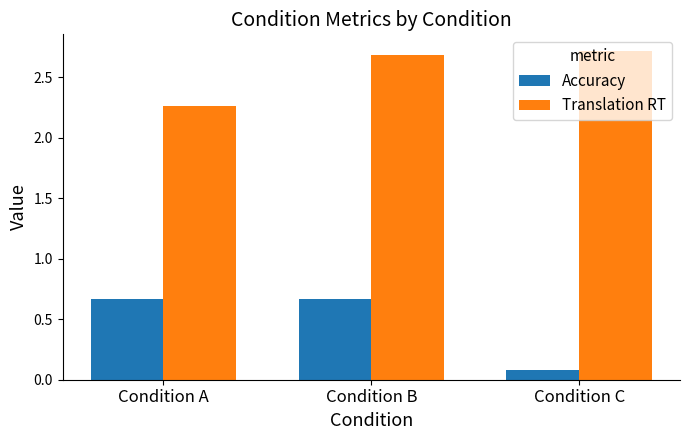

List the series in order of their peak value, highest first.

Translation RT, Accuracy